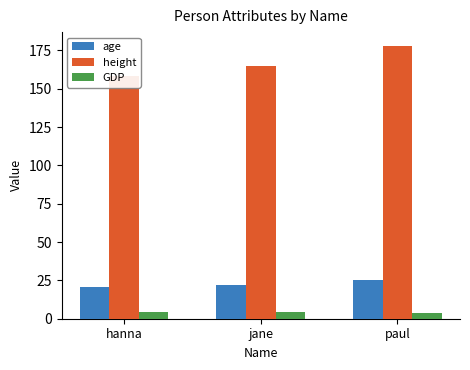

Which series changed the most between hanna and paul?

height